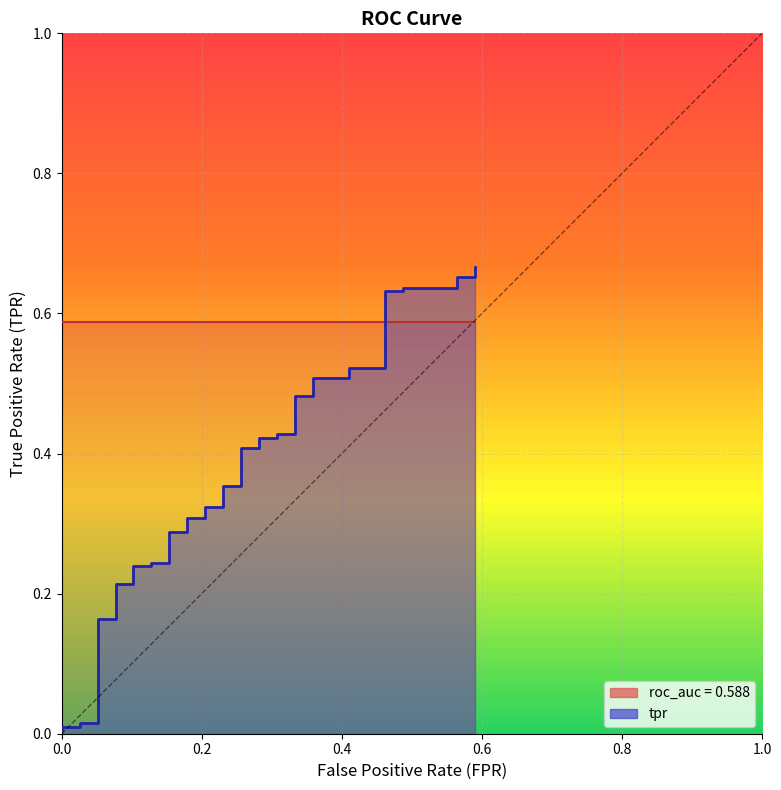

Reading left to right, what are all the values shown in this chart?

0.0	0.0	0.0	0.0	0.0	0.2	0.2	0.2	0.2	0.2	0.2	0.2	0.2	0.3	0.3	0.3	0.3	0.3	0.3	0.4	0.4	0.4	0.4	0.4	0.4	0.4	0.4	0.5	0.5	0.5	0.5	0.5	0.5	0.6	0.6	0.6	0.6	0.7	0.7	0.7